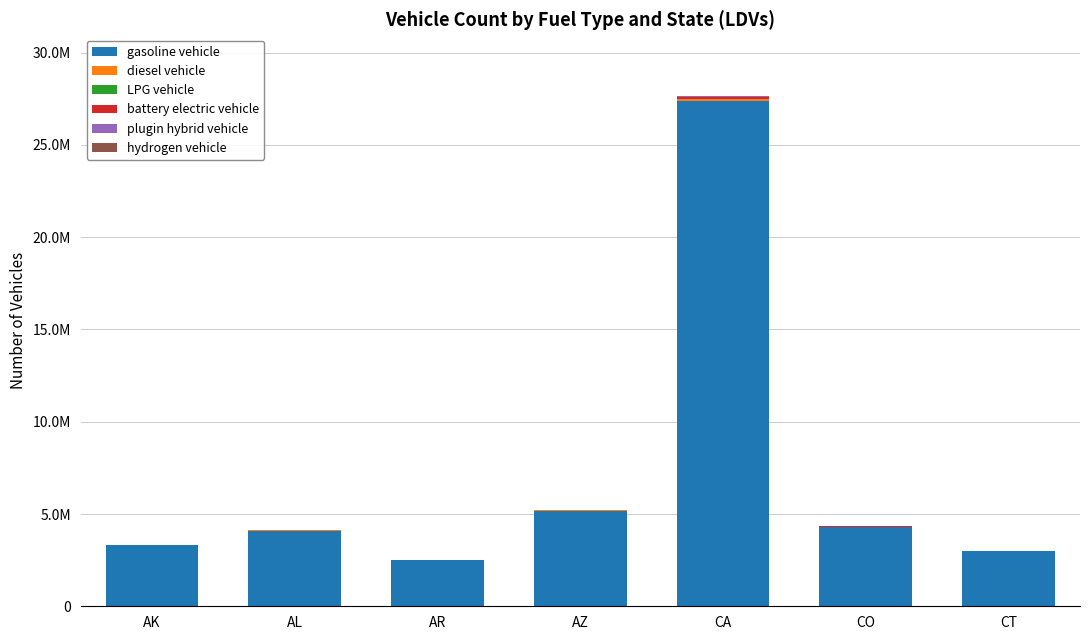

At how many categories does at least one series exceed 24291178?

1